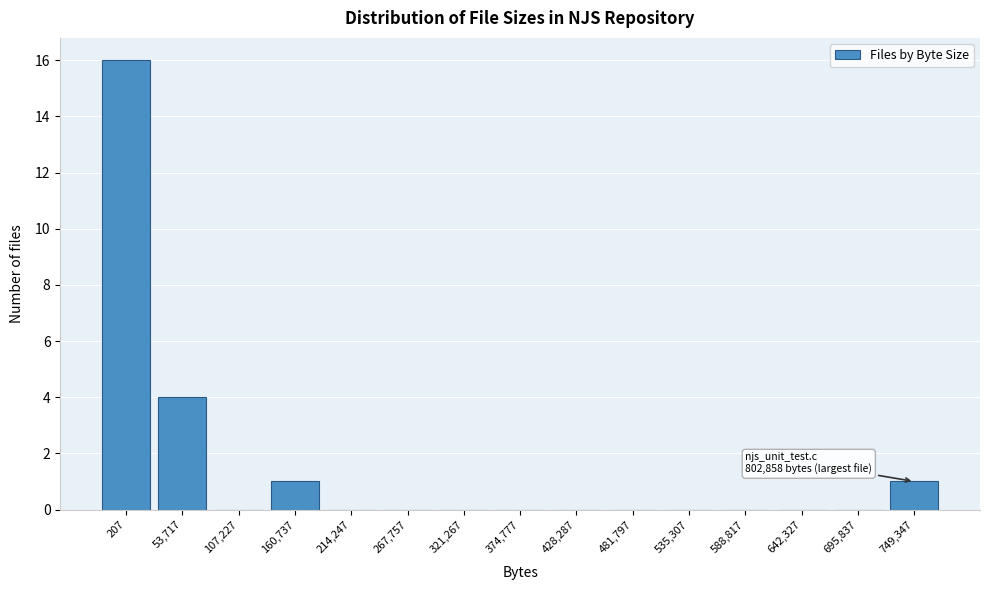

Reading left to right, transcribe all the data shown in this chart.

207=16	53,717=4	107,227=0	160,737=1	214,247=0	267,757=0	321,267=0	374,777=0	428,287=0	481,797=0	535,307=0	588,817=0	642,327=0	695,837=0	749,347=1